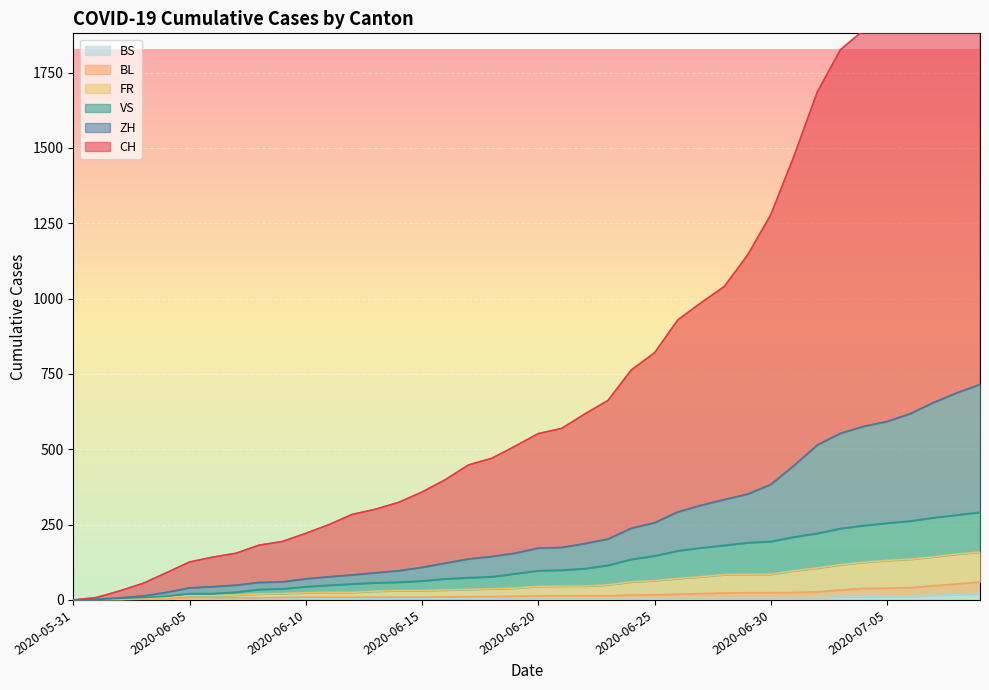

True or false: VS and BS intersect in this chart.

False